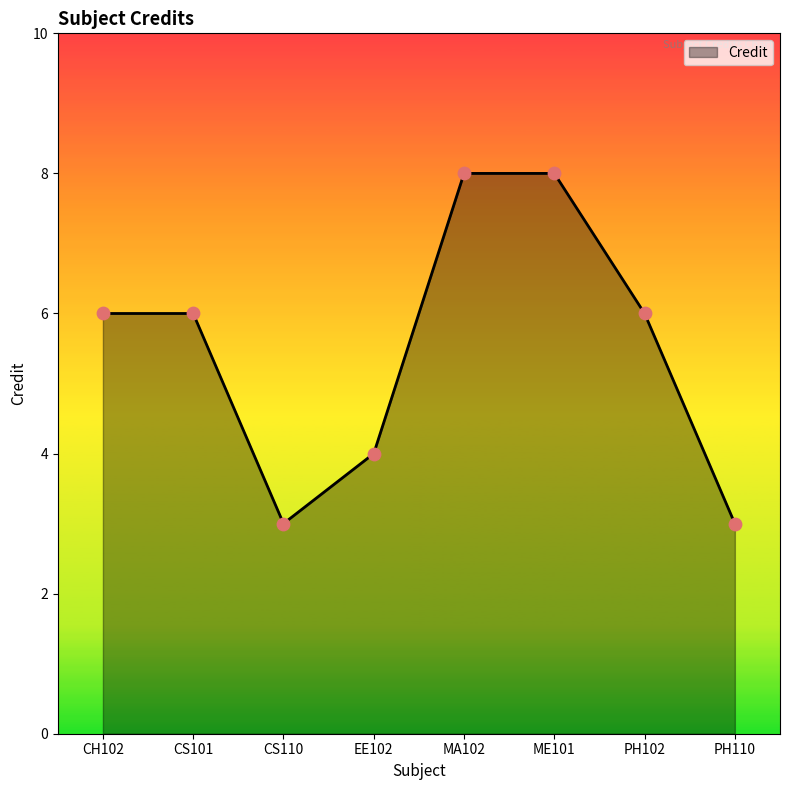

What is the change in value from CS101 to MA102?

+2